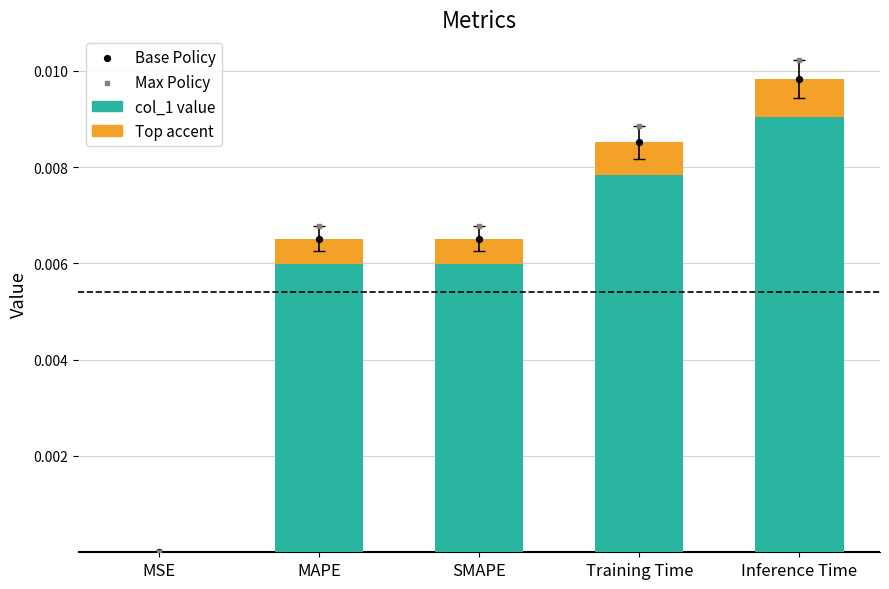

Which series has the largest total across all categories?

Max Policy